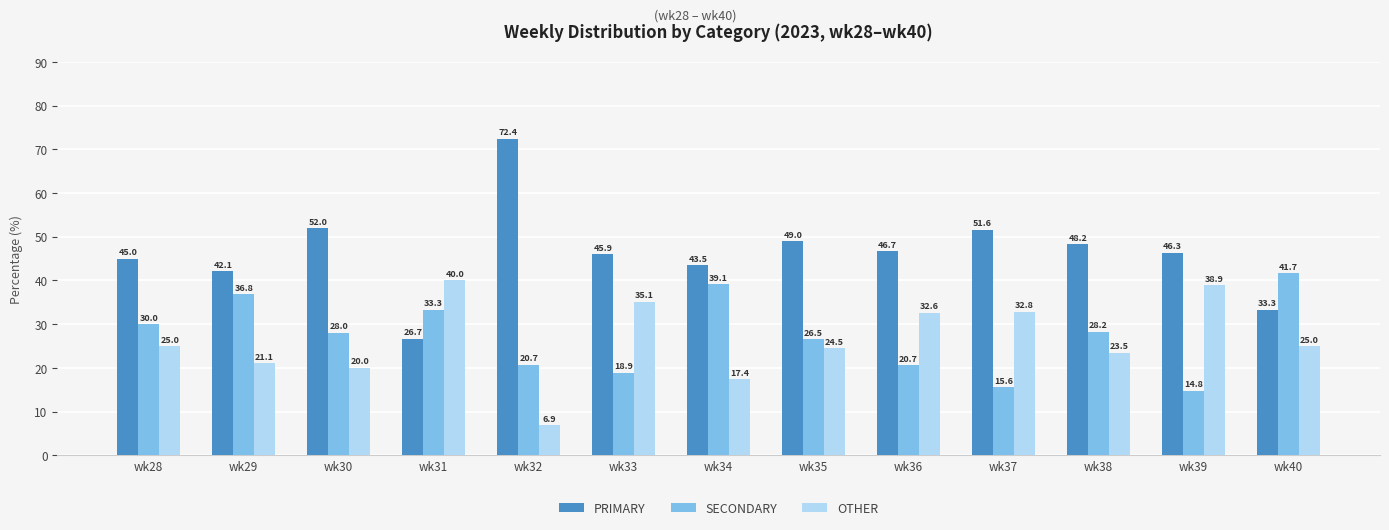

At which category does the chart reach its minimum across all series?

wk32